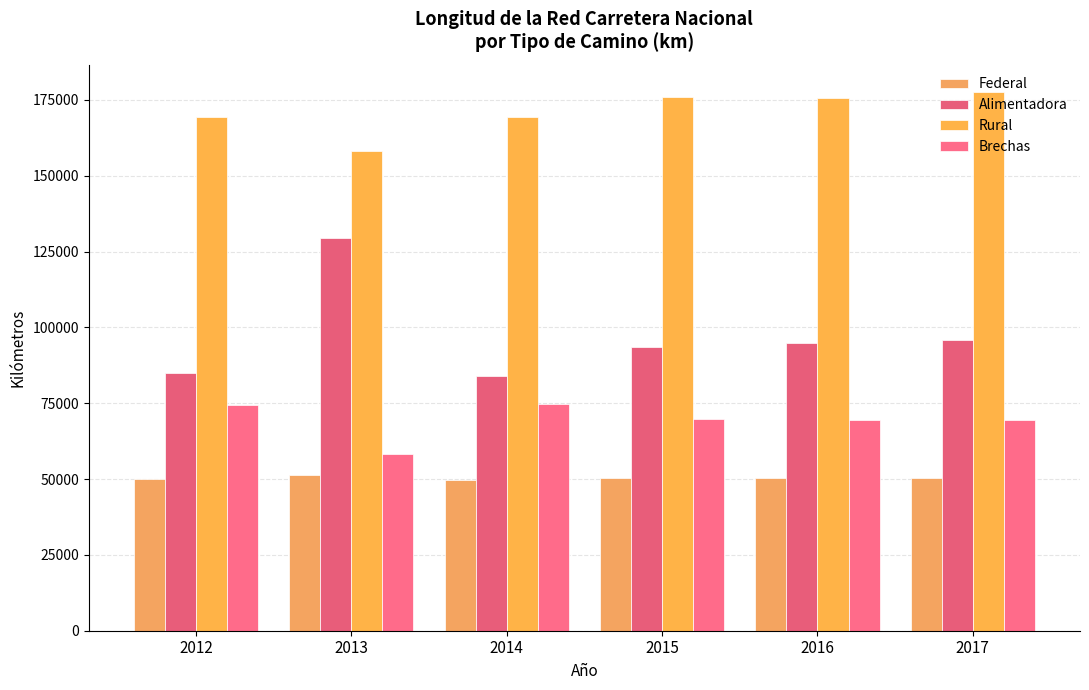

What is the difference between the highest and lowest values at 2016?

125118.0